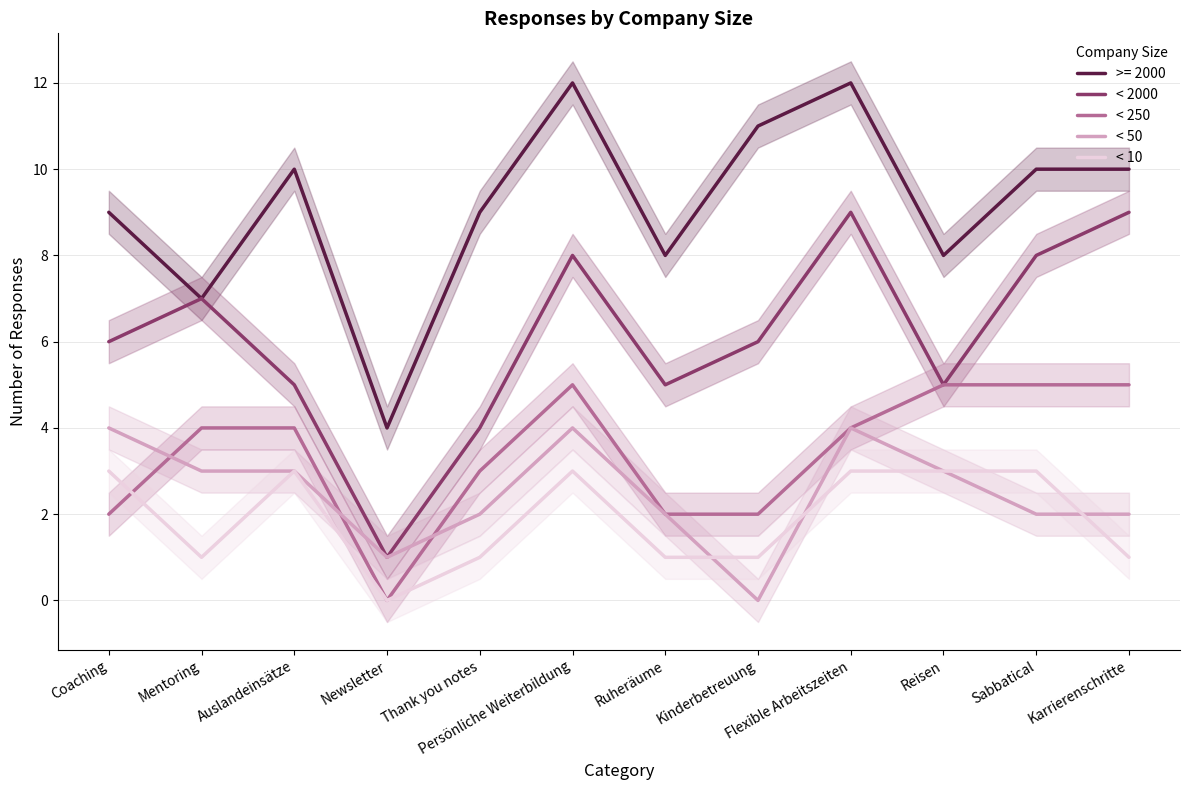

Between Coaching and Thank you notes, which series saw the biggest shift?

< 2000